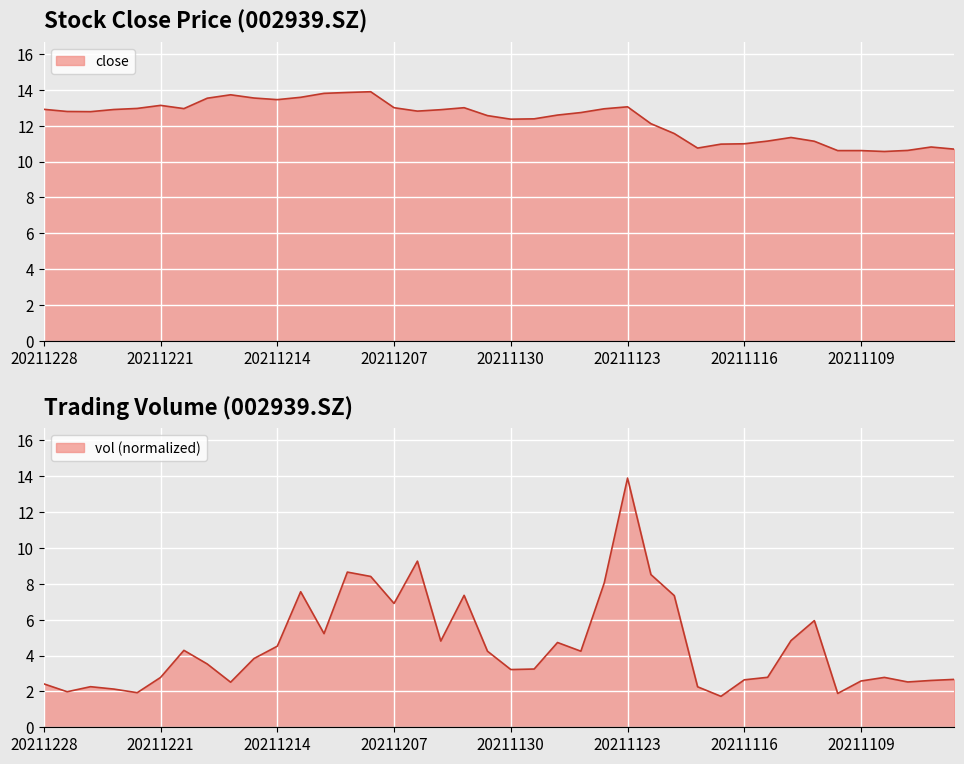

At how many categories does at least one series exceed 9?

40